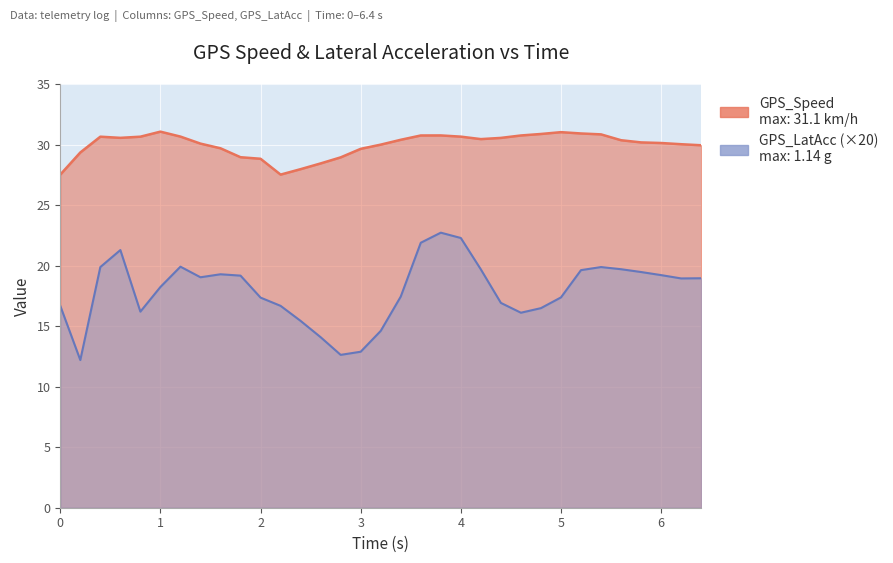

What is the label of the 16th point from the left?

3.0